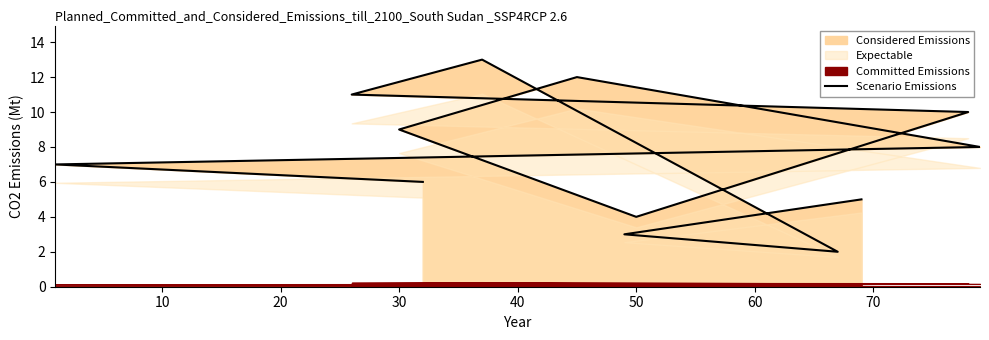

How many interior local valleys (lower than both neighbors) does the data have?

2